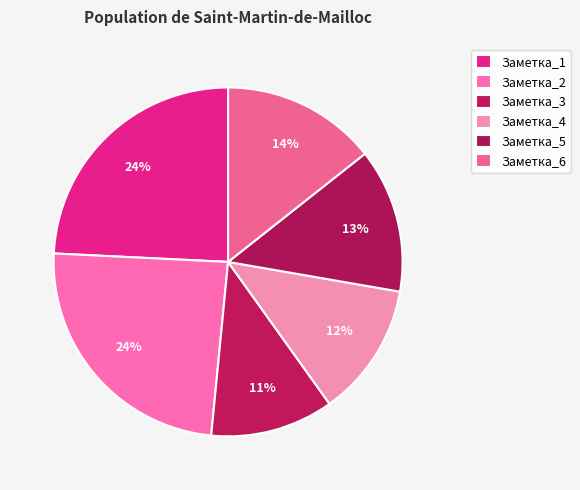

Is there a majority slice in this chart?

No